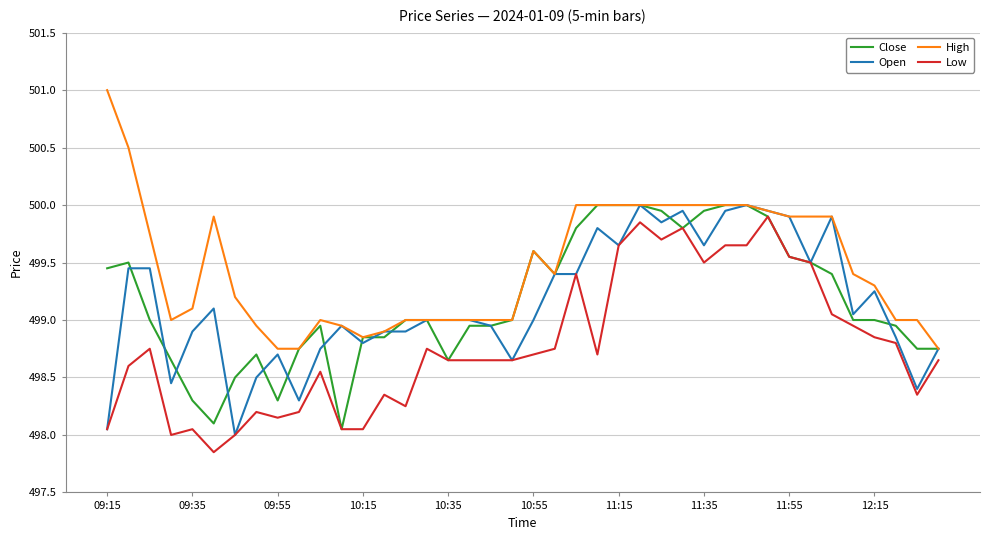

What is the maximum value for Open?

500.0